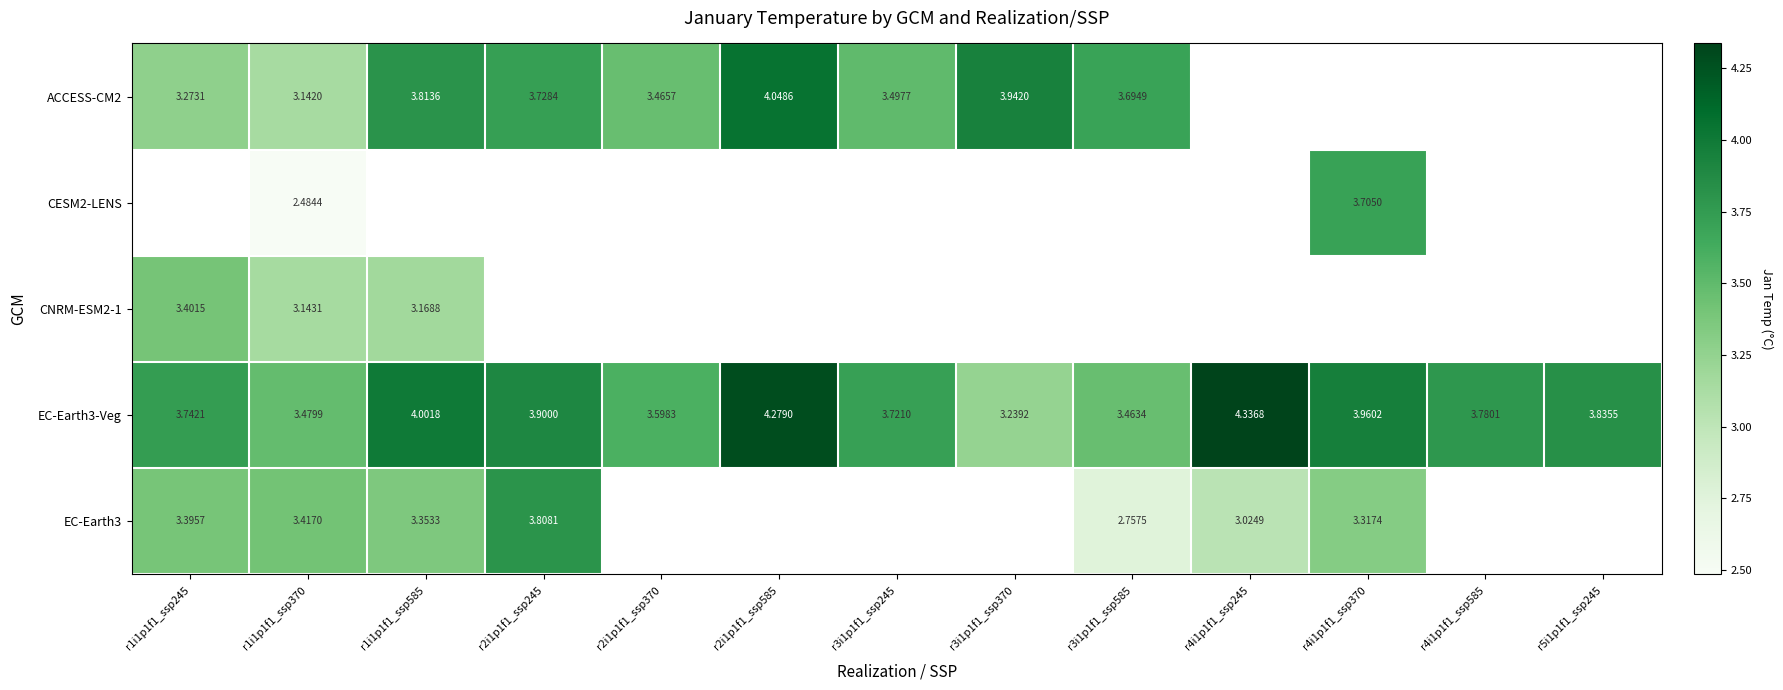

How many series are shown in this chart?

5